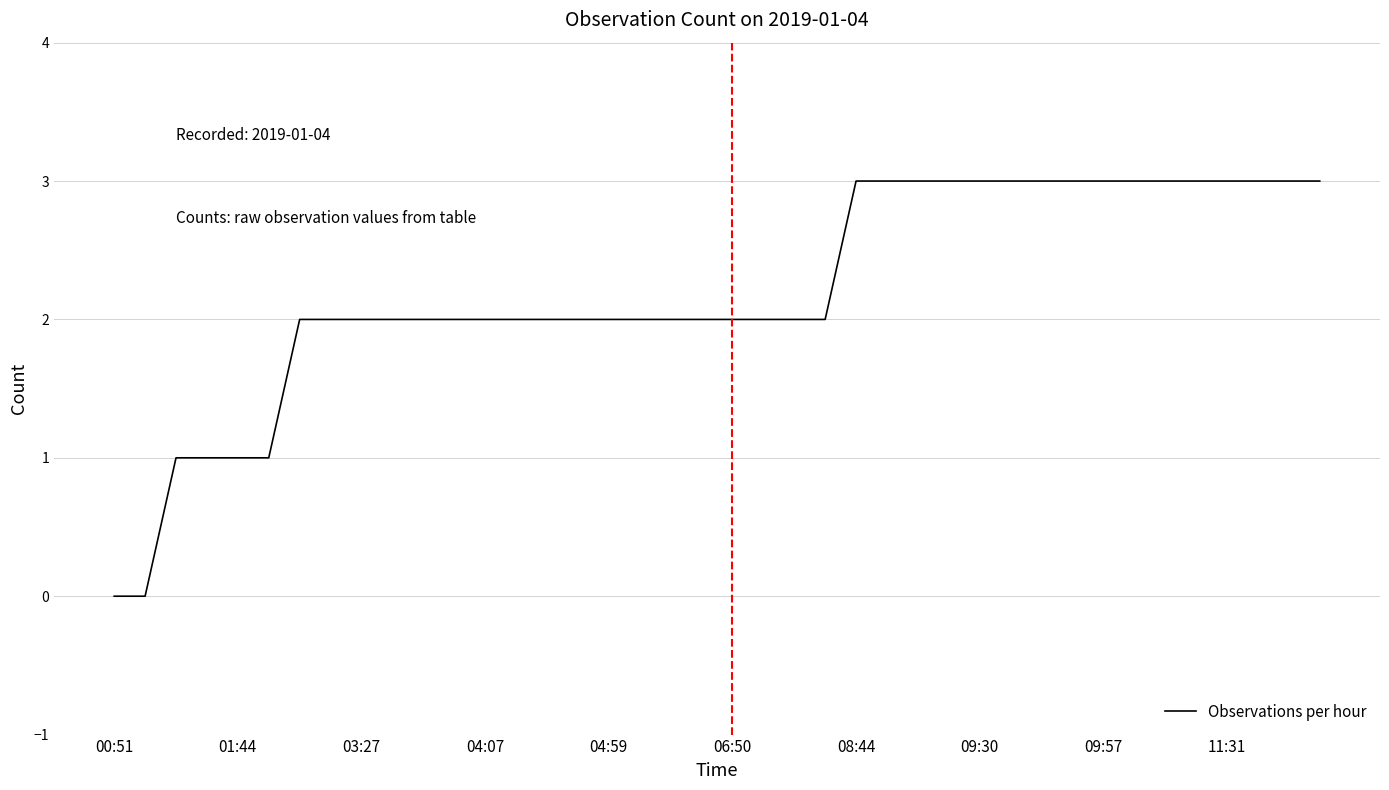

What is the maximum value shown in the chart?

3